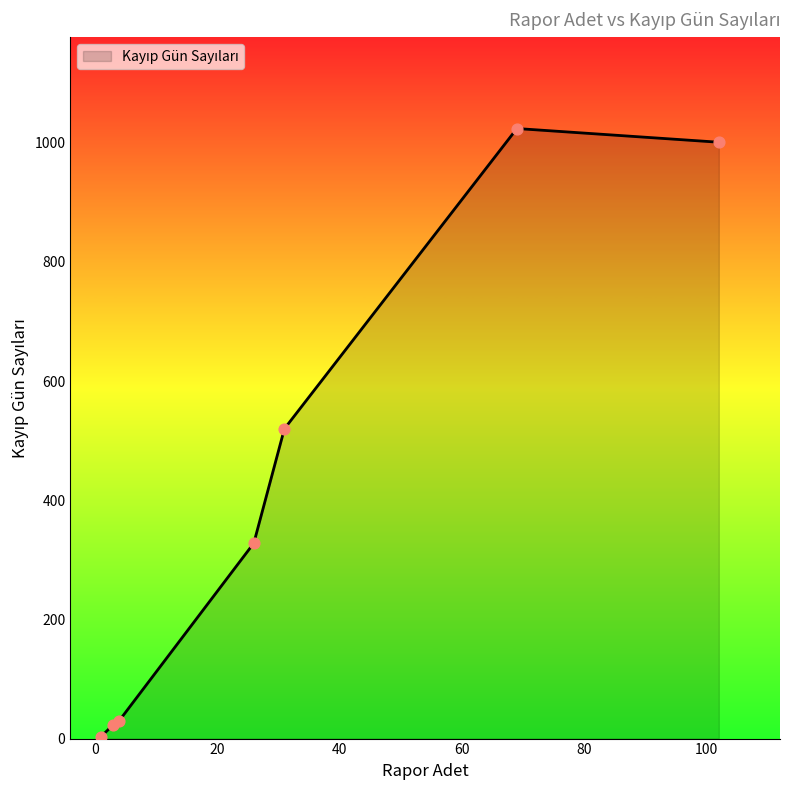

What is the average value?

418